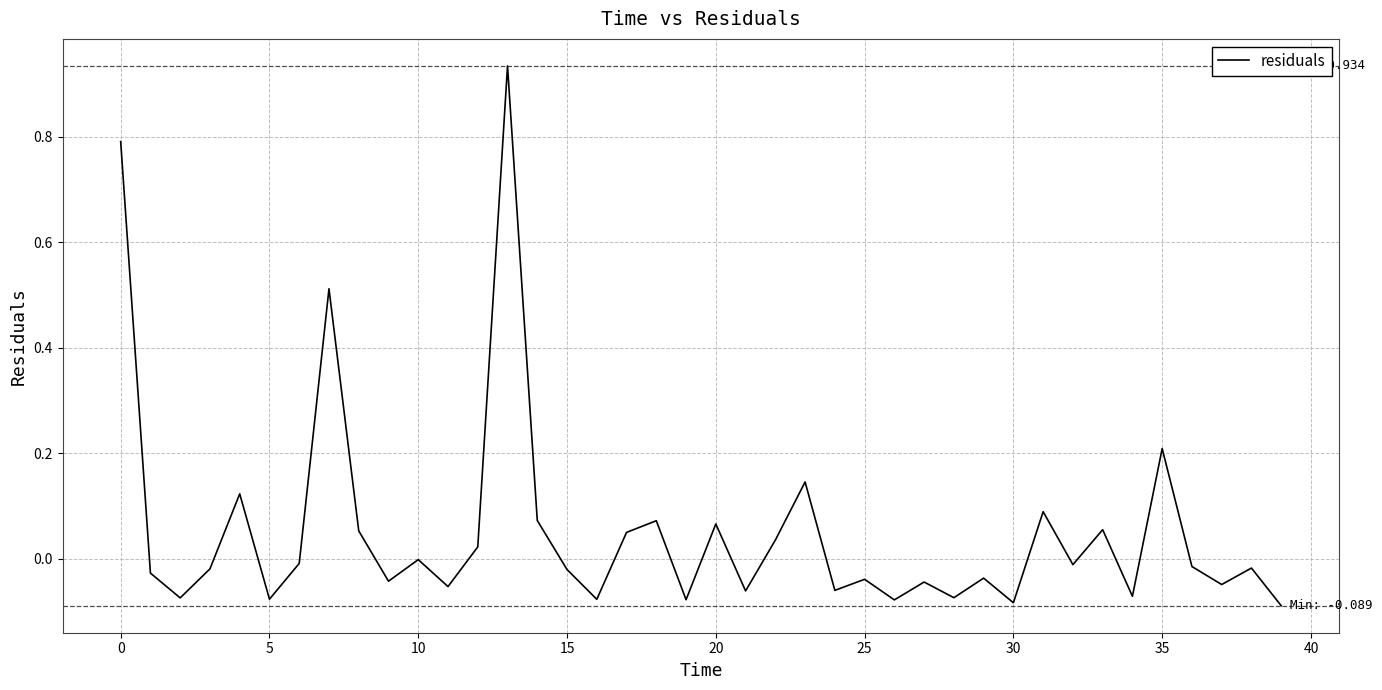

What is the difference between the maximum and minimum values?

1.0